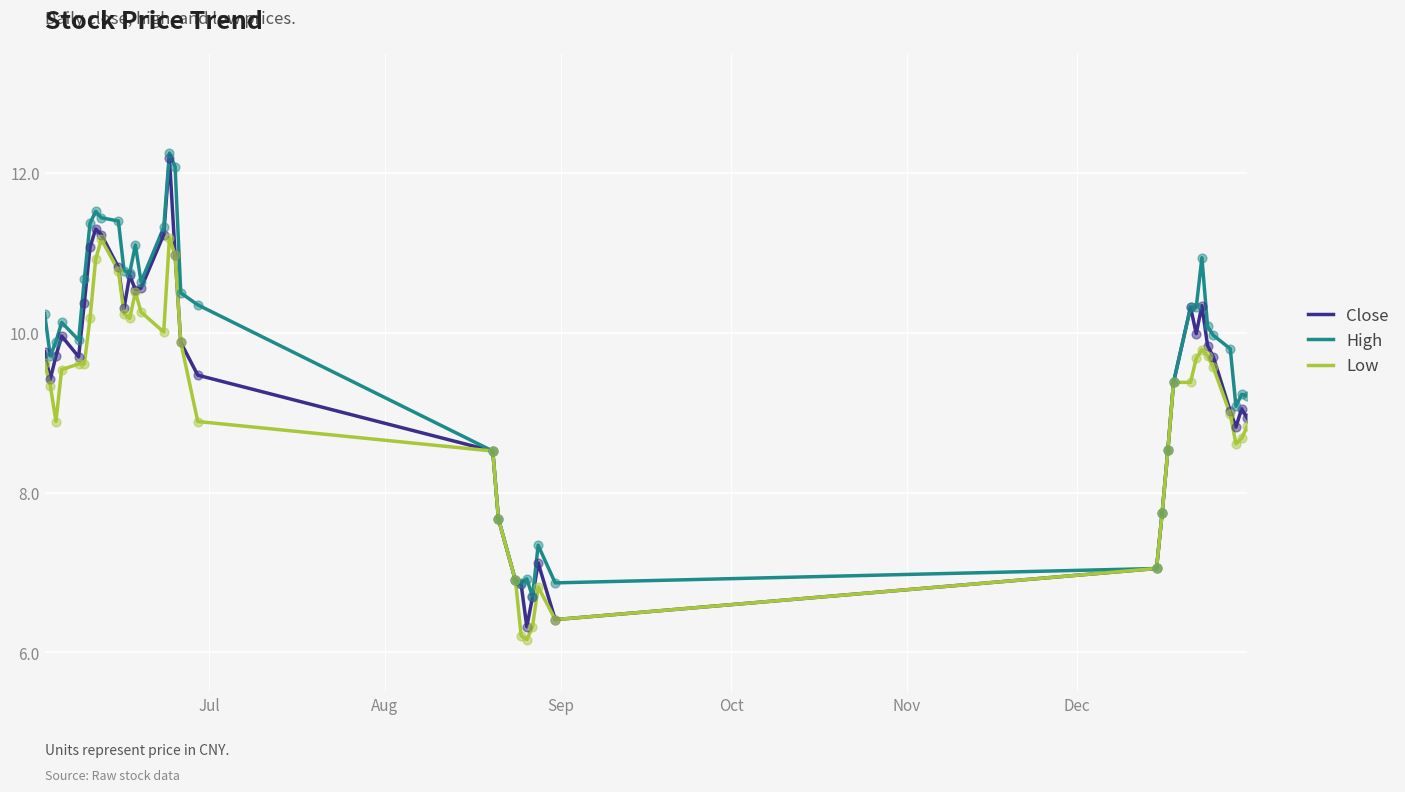

What is the highest value of the Close series?

12.2